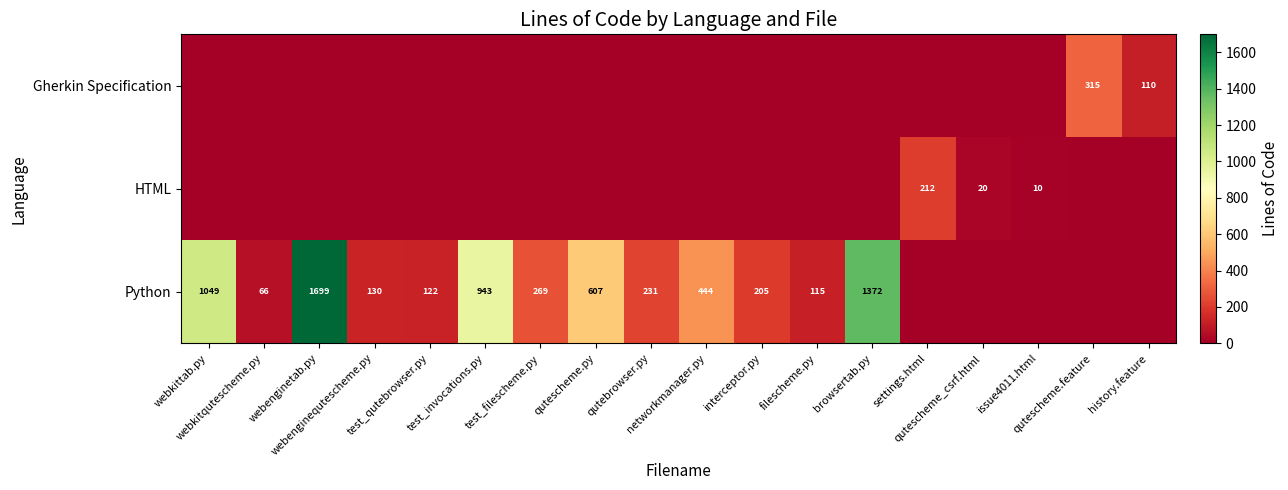

What is the spread (max minus min) of values at interceptor.py?

205